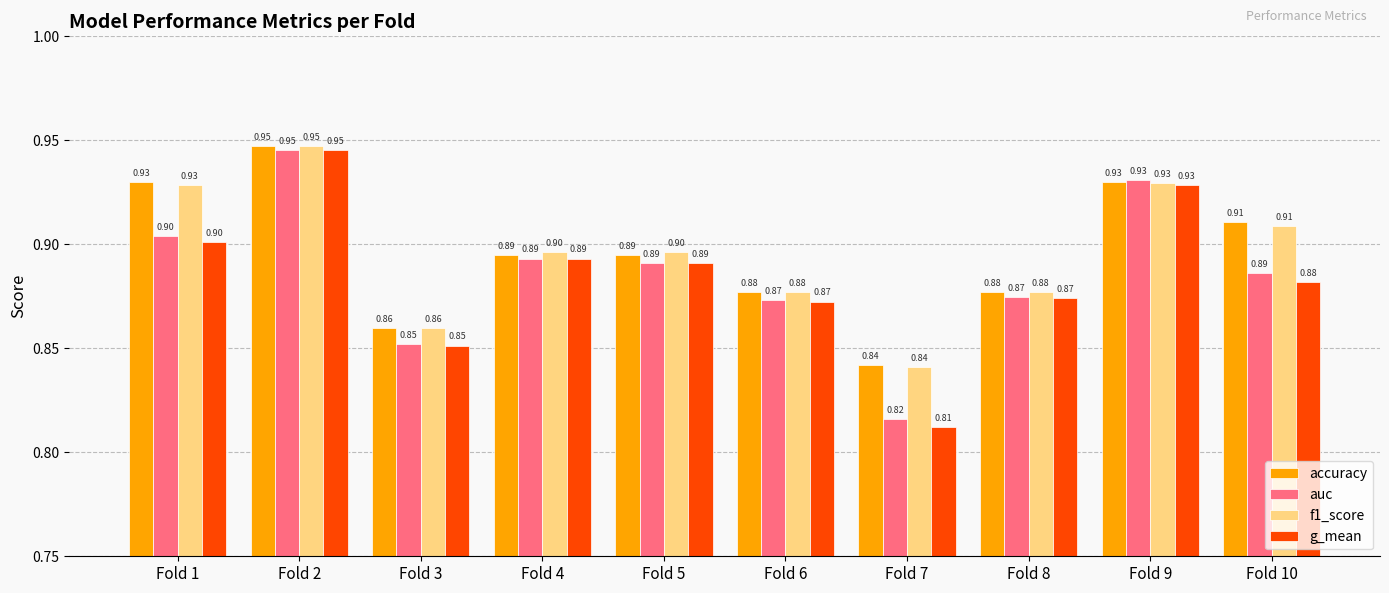

How many data points does each series have?

10